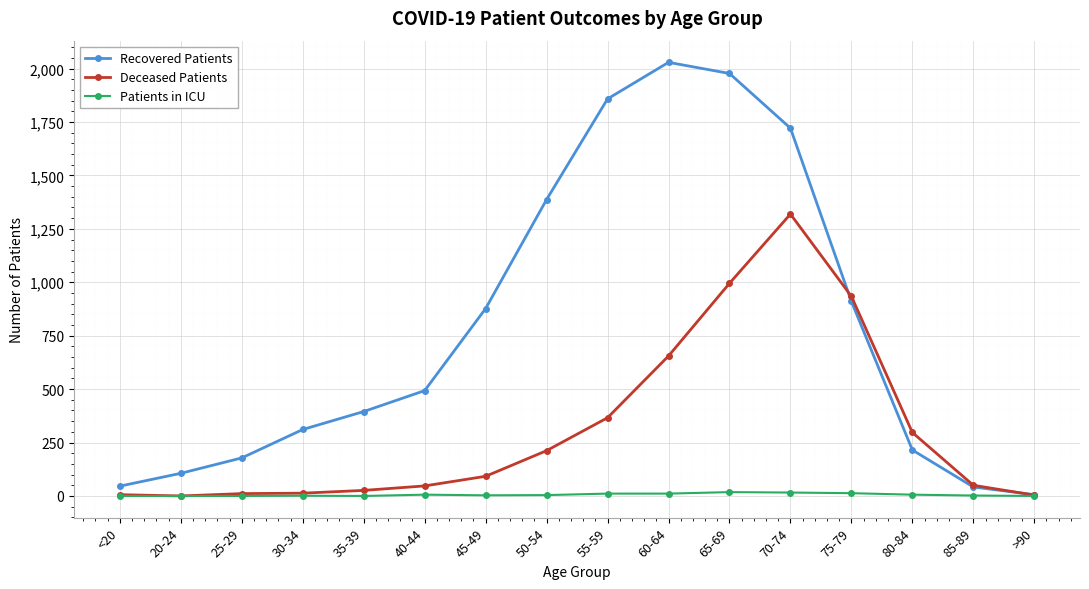

What are all the series names shown in the legend?

Recovered Patients, Deceased Patients, Patients in ICU